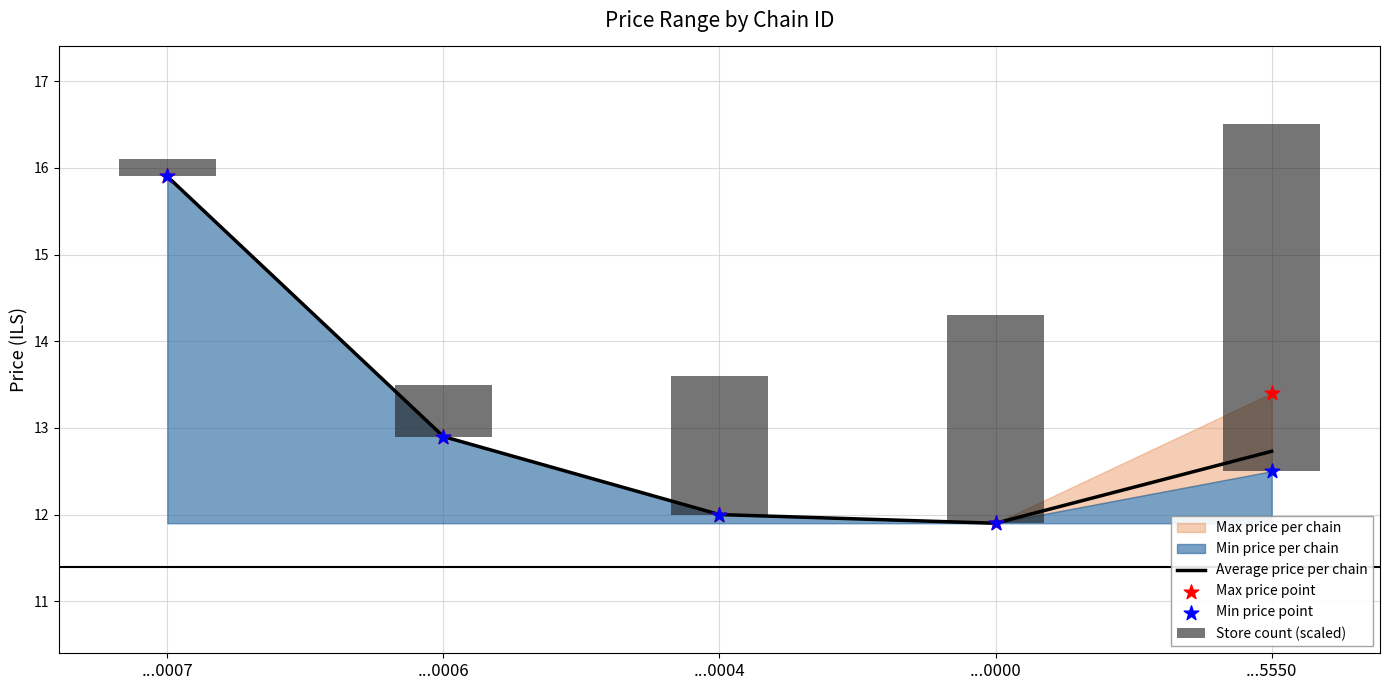

Which series contains the highest Y value?

Average price per chain